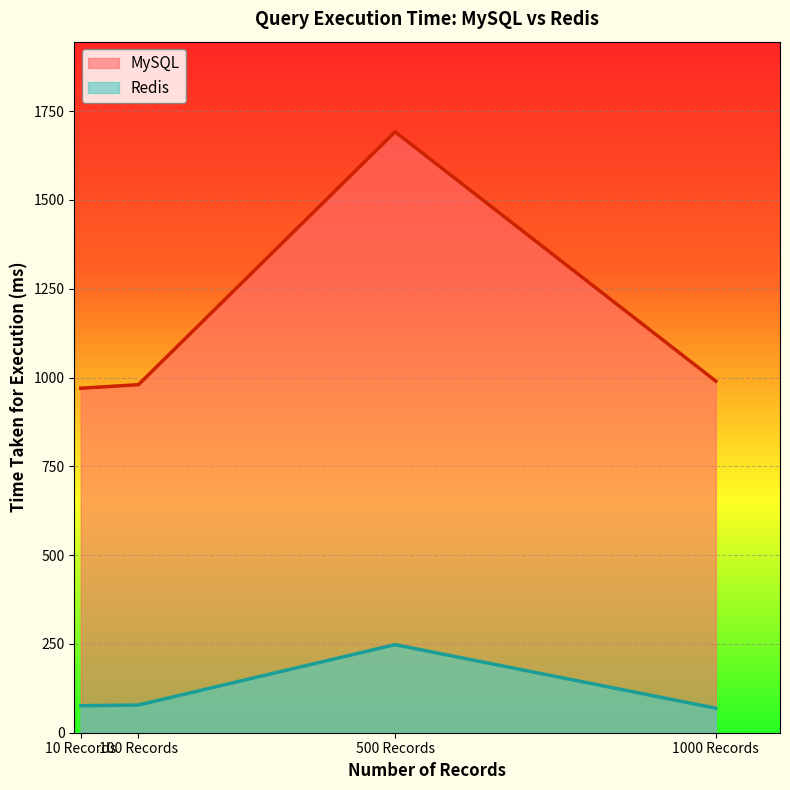

Rank the categories by Redis value from lowest to highest.

1000 Records, 10 Records, 100 Records, 500 Records